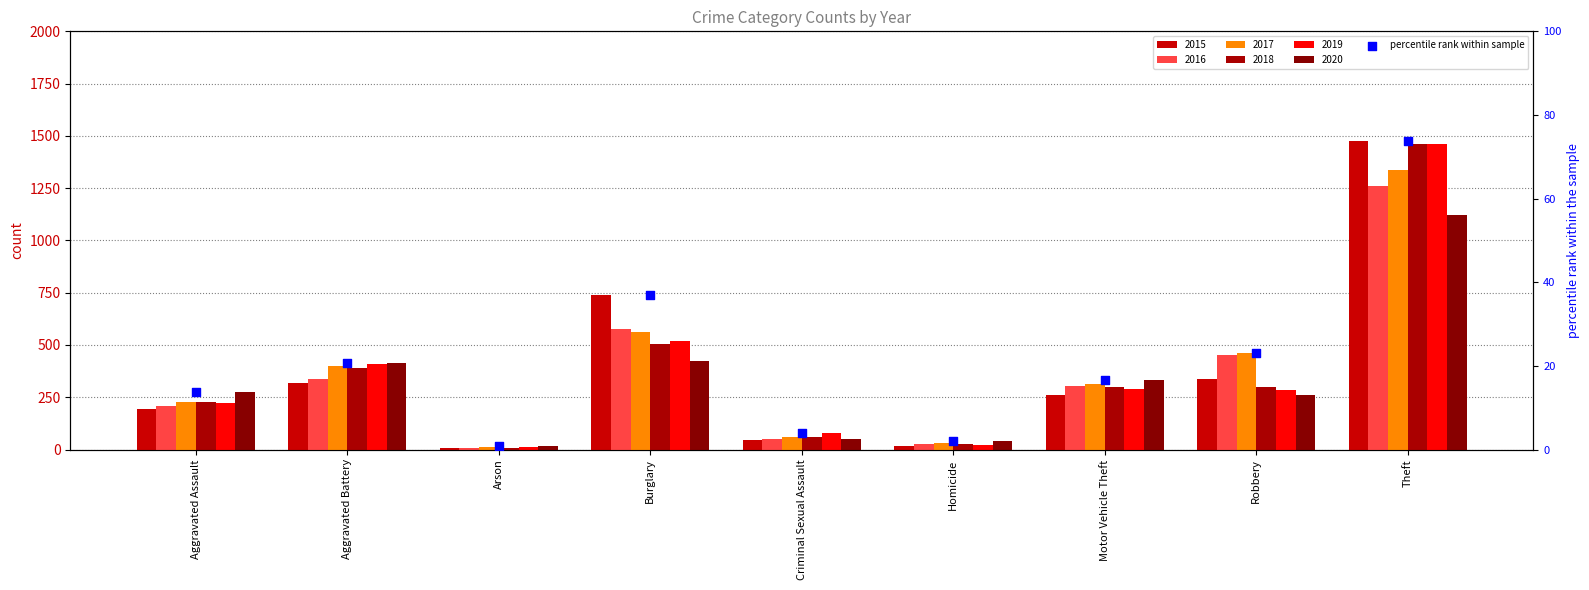

What is the change in value from Criminal Sexual Assault to Homicide?

-1.8